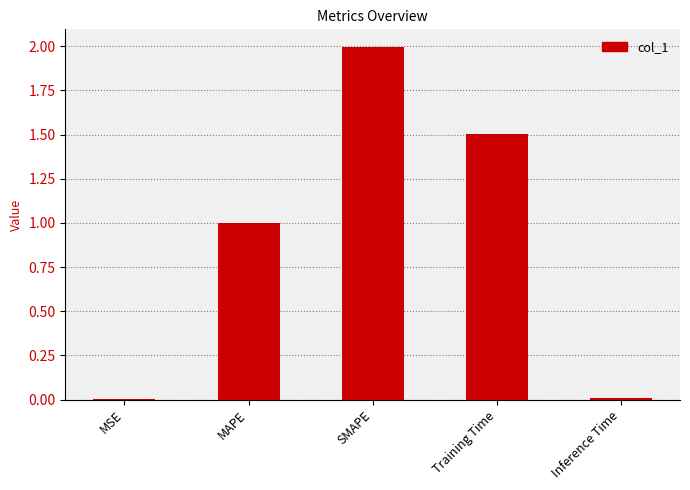

What is the greatest value displayed?

2.0